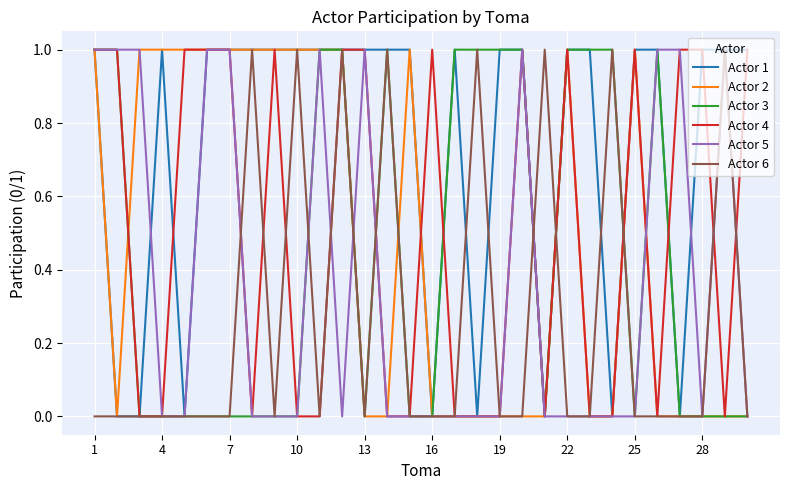

True or false: Actor 5 has a value of 0 at 25.

True